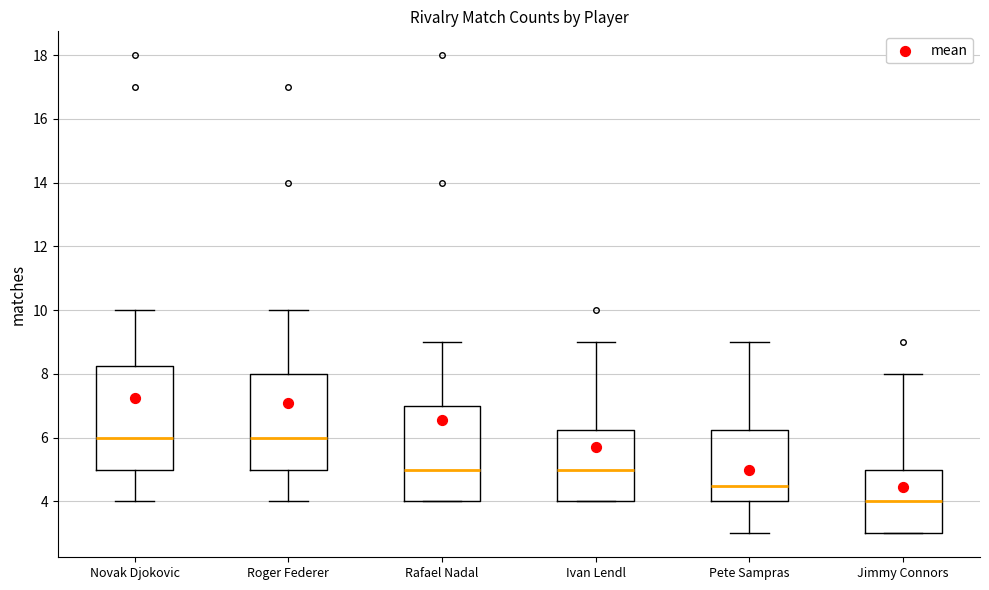

Where is the upper edge of the box for Ivan Lendl on the y-axis? The values are not printed on the chart, so give them approximately, as read against the axis.

6.2